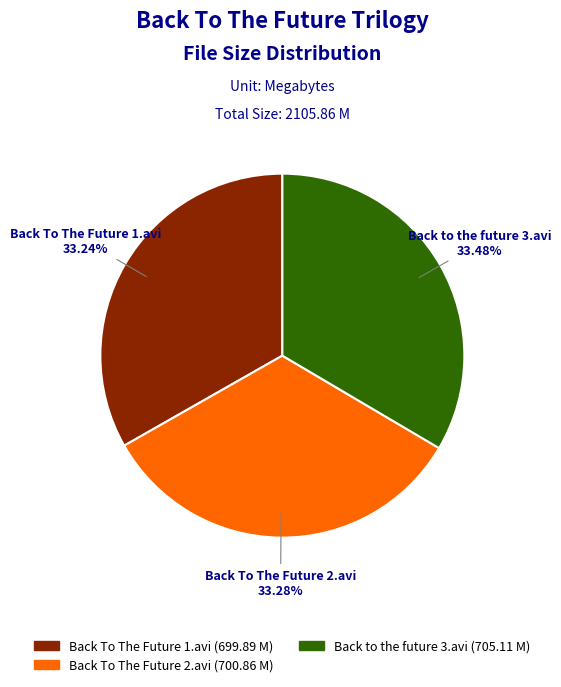

Does Back to the future 3.avi account for over 50% of the chart?

No